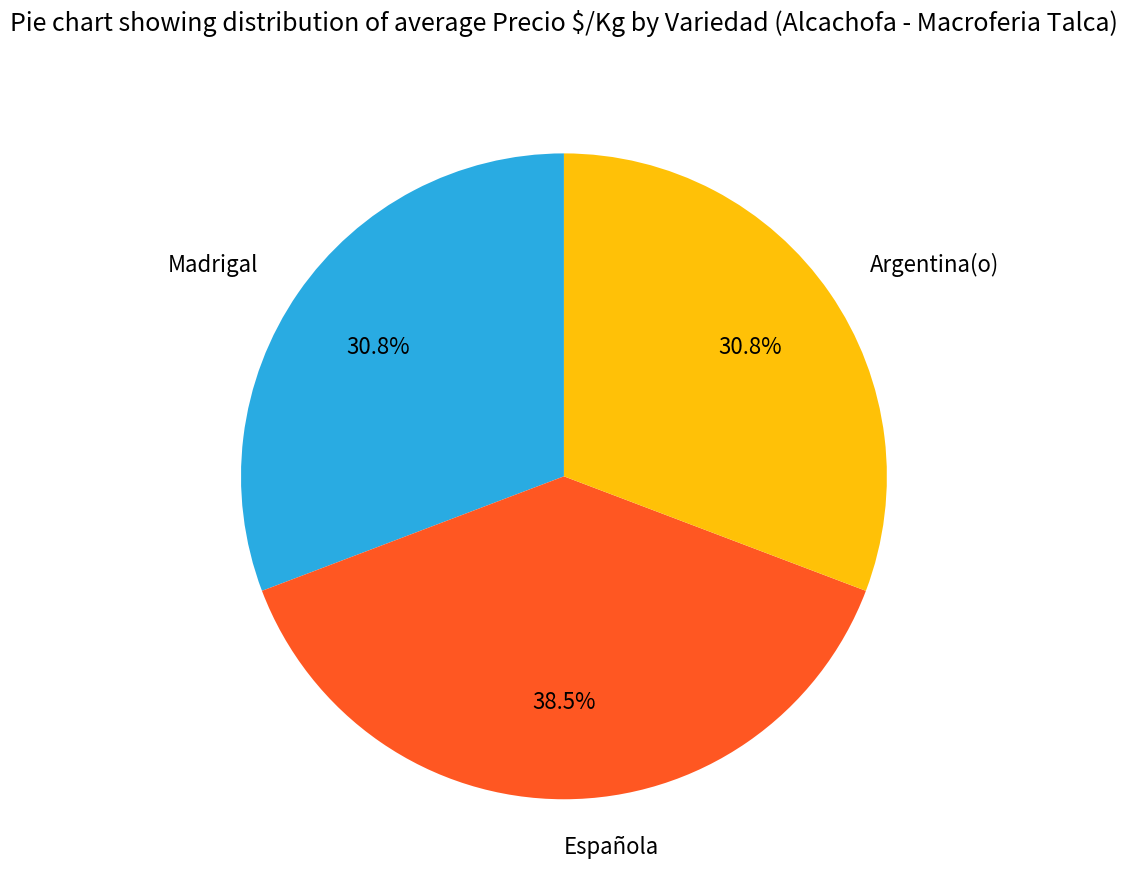

What is the largest slice in the pie chart?

Española